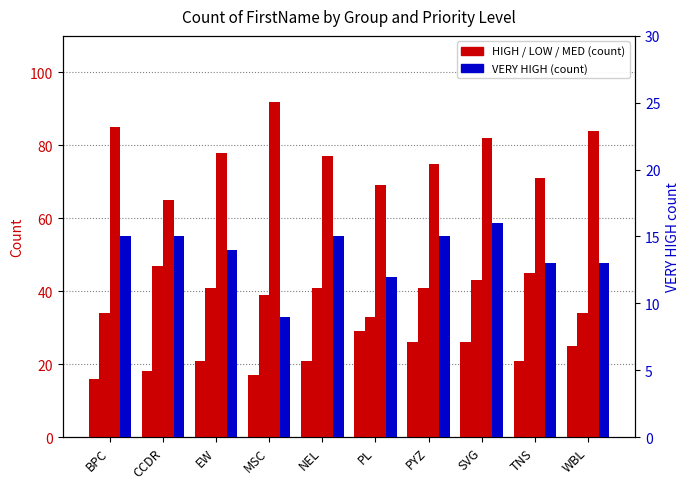

Reading left to right, extract all data points from this chart.

HIGH: 16	18	21	17	21	29	26	26	21	25
LOW: 34	47	41	39	41	33	41	43	45	34
MED: 85	65	78	92	77	69	75	82	71	84
VERY HIGH: 15	15	14	9	15	12	15	16	13	13
VERY HIGH (right axis): 15	15	14	9	15	12	15	16	13	13